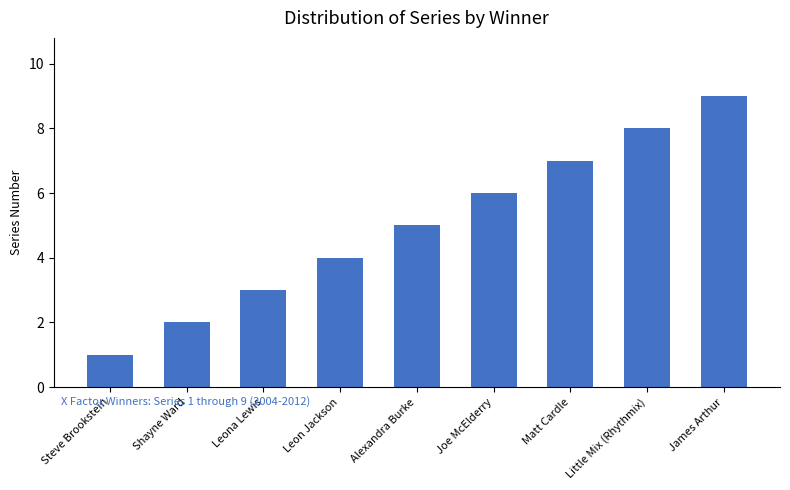

What is the value of the 6th bar from the left?

6